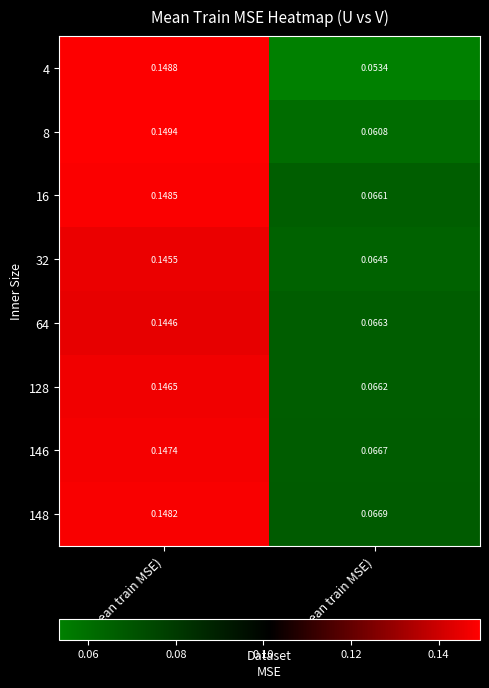

Is the value of 64 at U (mean train MSE) greater than the value of 146 at U (mean train MSE)?

No